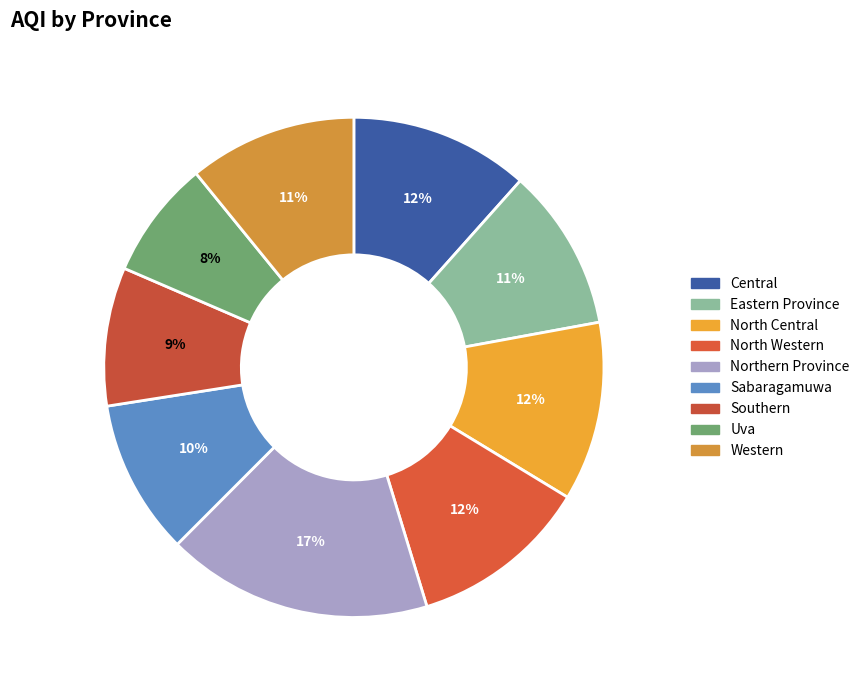

What is the total percentage of Uva and Central?

19.2%